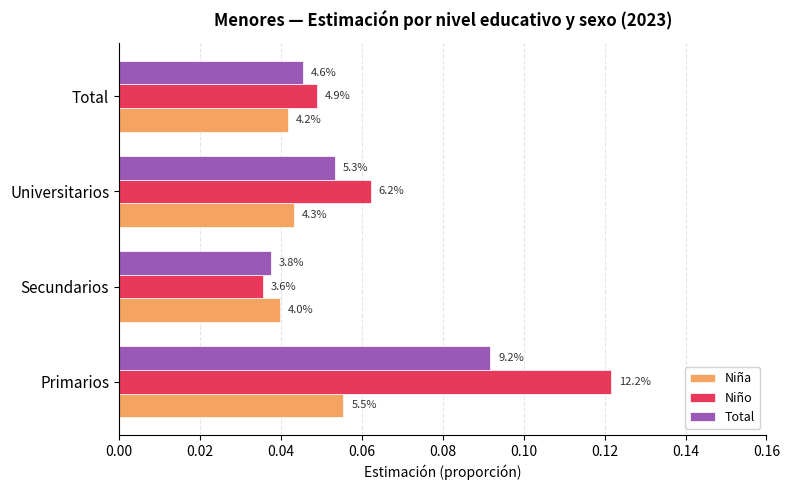

Reading left to right, transcribe all the data shown in this chart.

Niña: 0.1	0.0	0.0	0.0
Niño: 0.1	0.0	0.1	0.0
Total: 0.1	0.0	0.1	0.0